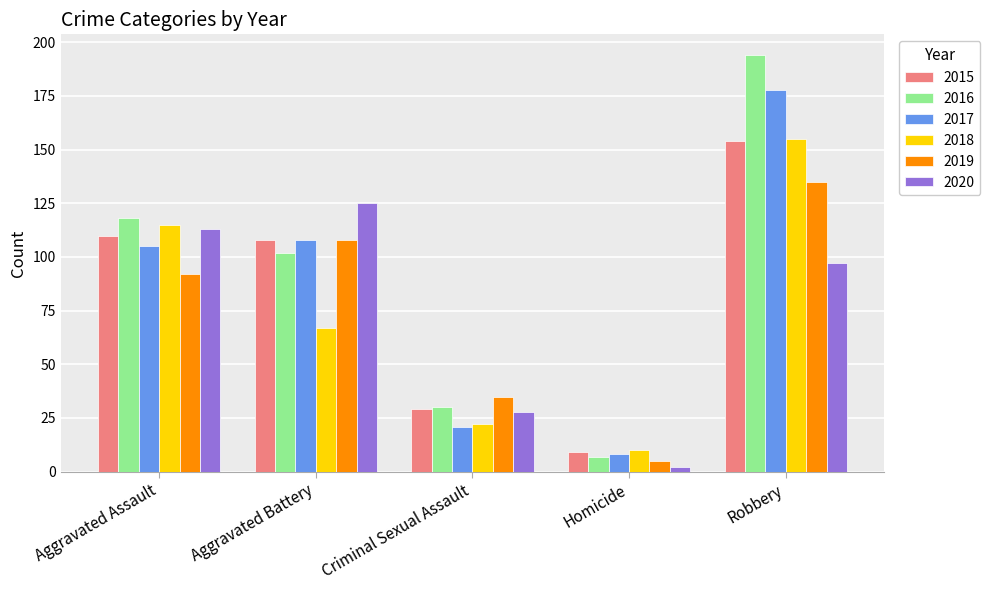

What is the value of the 2019 bar at the 3rd from the left?

35